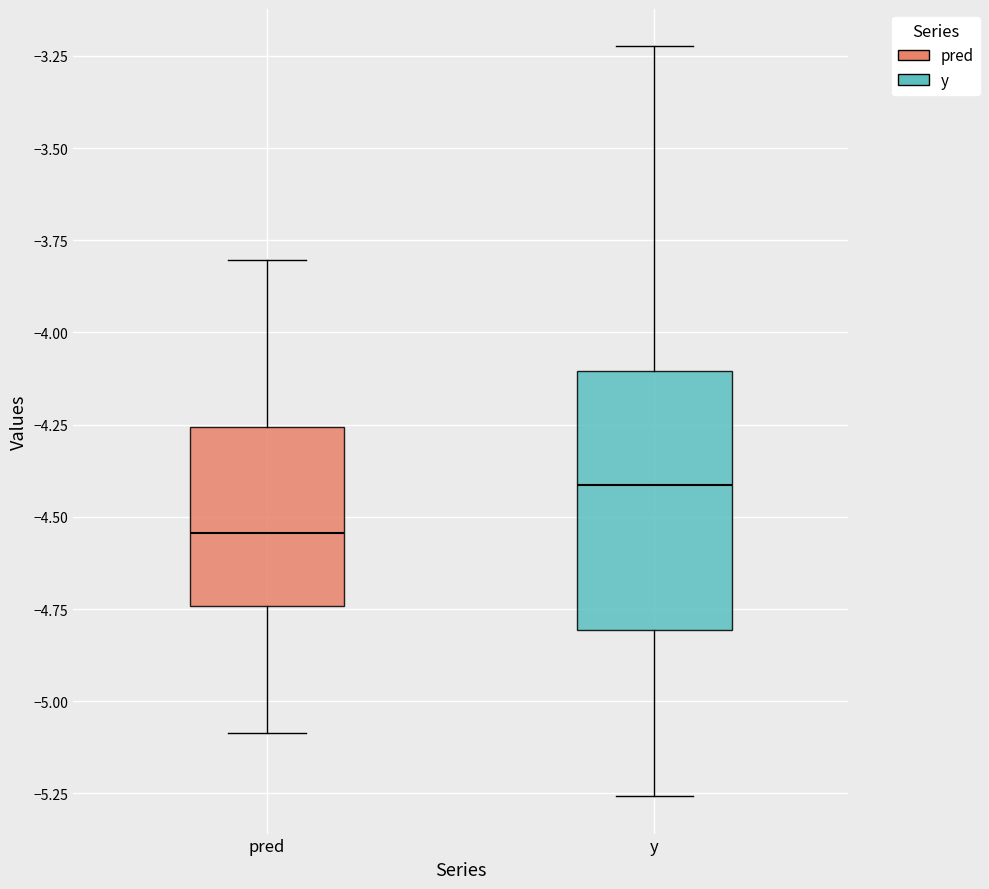

Reading left to right, read every box against the y-axis: the position of its median line, the range the box covers, and the ends of its whiskers. The values are not printed on the chart, so give them approximately, as read against the axis.

pred: median -4.55, box -4.75 to -4.25, whiskers -5.10 to -3.80
y: median -4.40, box -4.80 to -4.10, whiskers -5.25 to -3.20